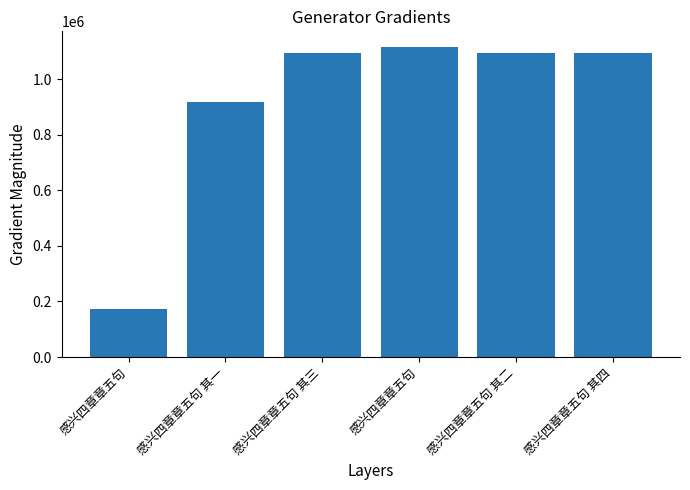

At which label does the data first exceed 1095263?

感兴四章章五句